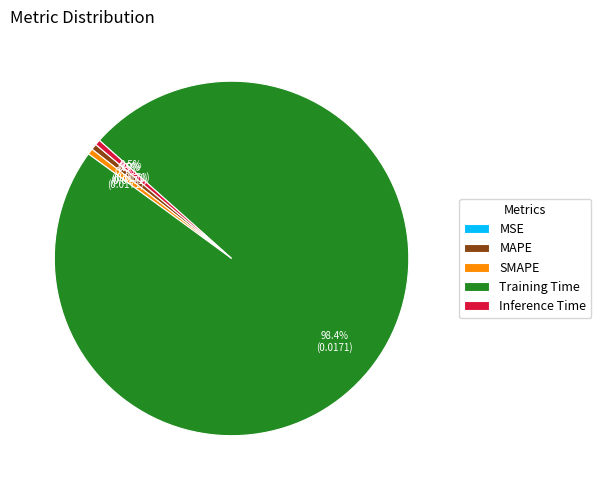

What is the majority slice?

Training Time